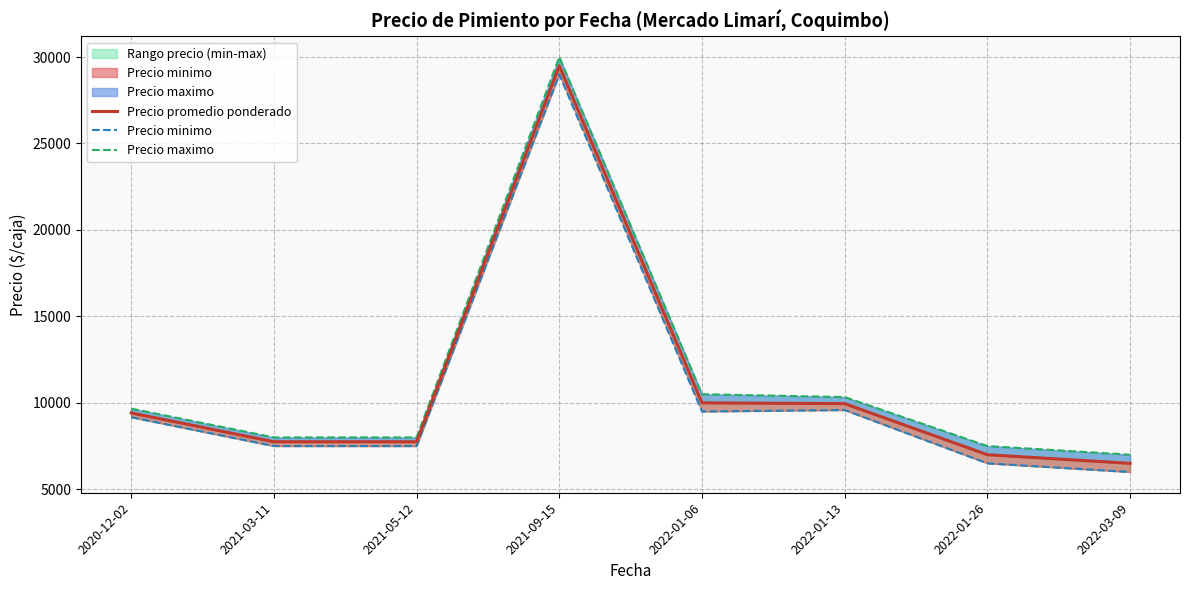

Is it true that Precio promedio ponderado equals 15844.2 at 2020-12-02?

False